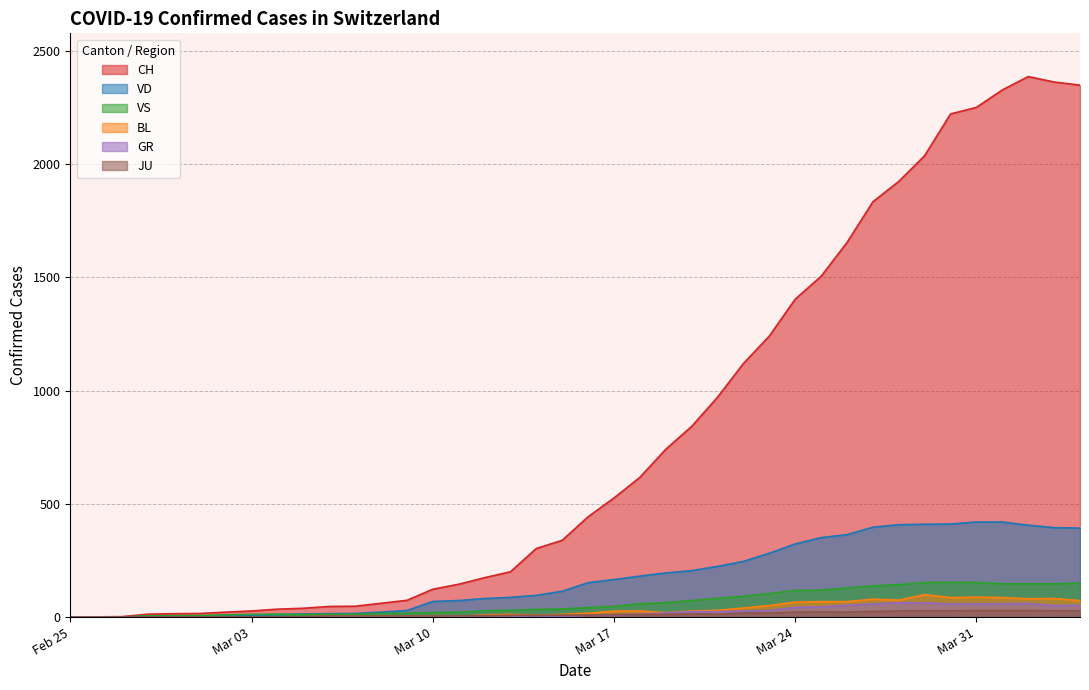

Count the number of categories in the chart.

40